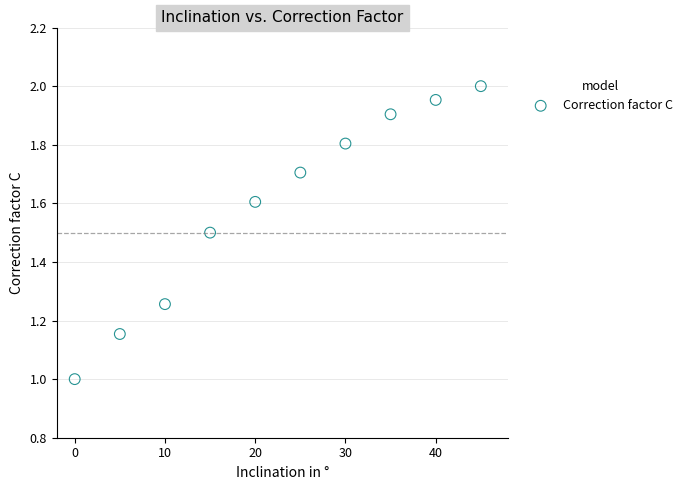

What is the average Y value?

1.6